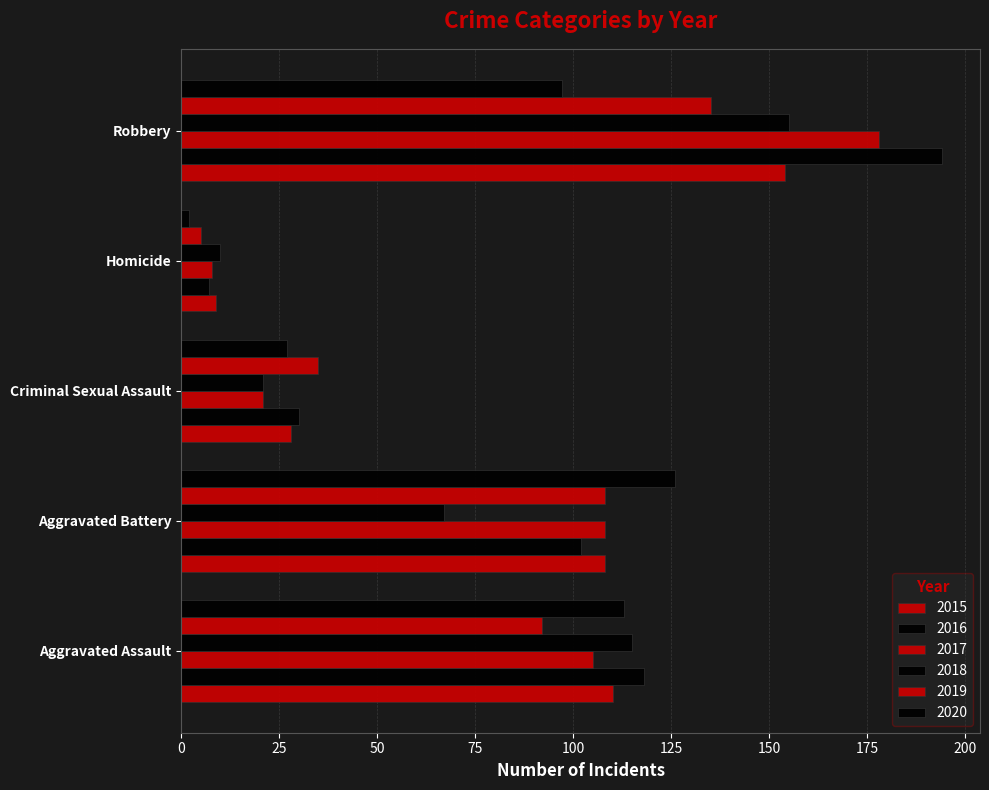

What is the difference between the maximum and minimum values in the 2015 series?

145